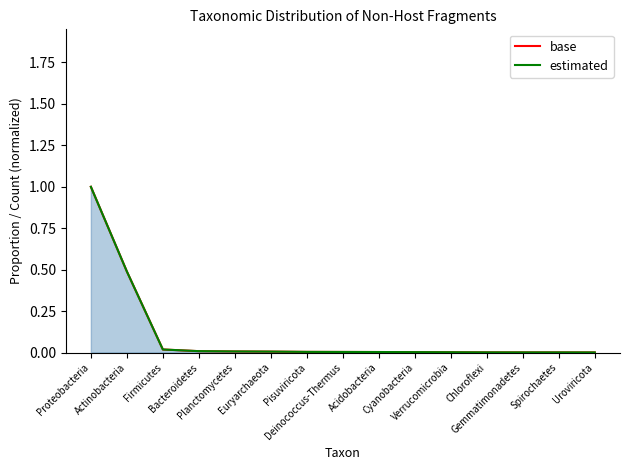

What are all the series names shown in the legend?

base, estimated